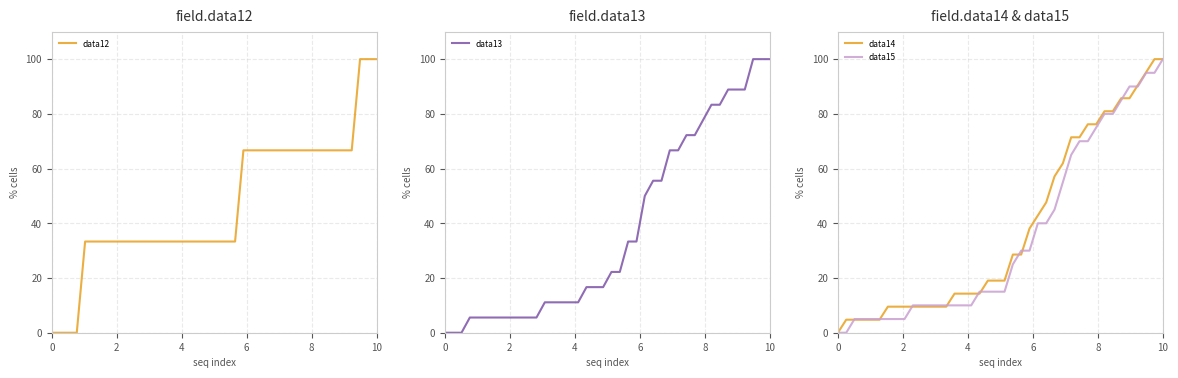

The data15 series shows 53.3 at 0. True or false?

False